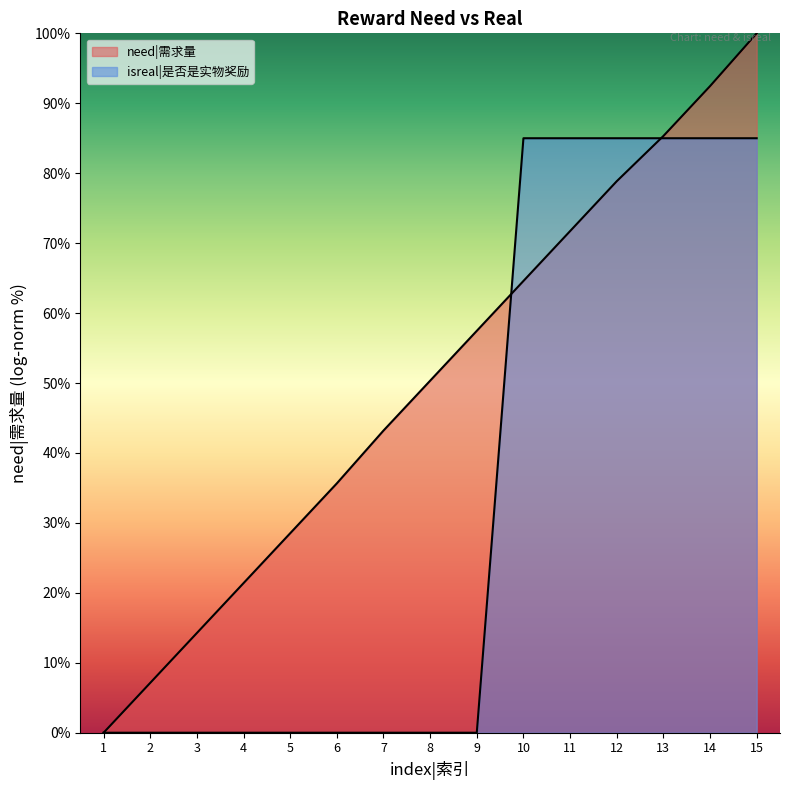

How many data points are above 0?

6